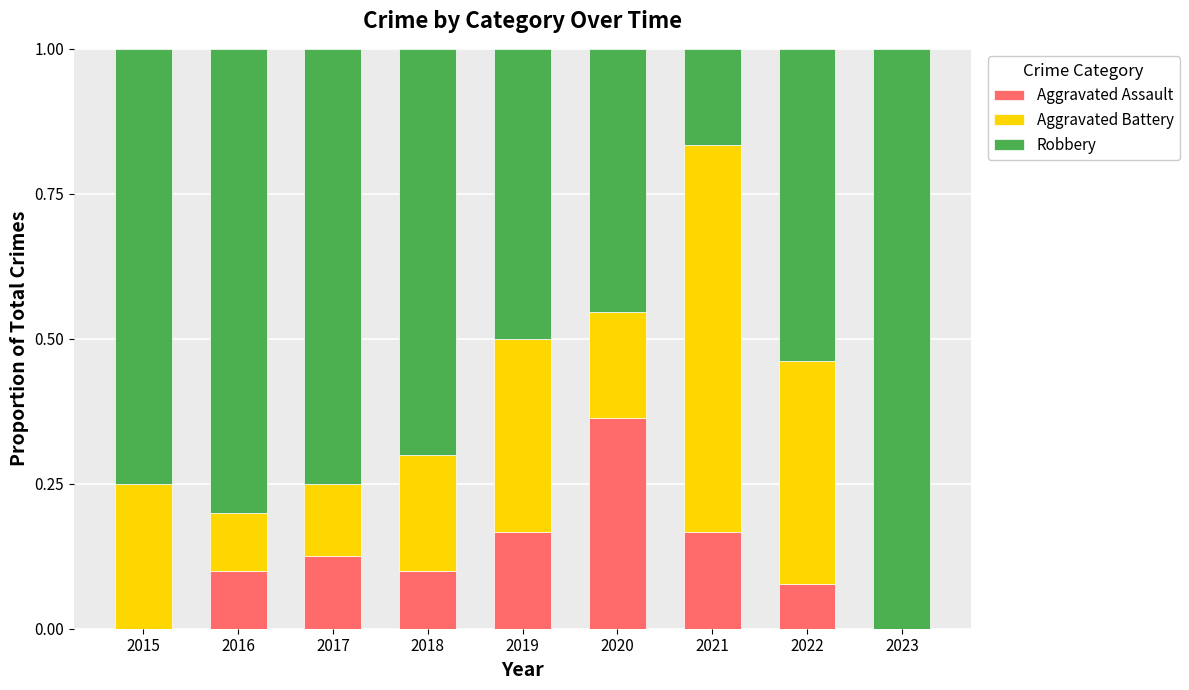

Is it true that Aggravated Assault equals 0.1 at 2016?

True